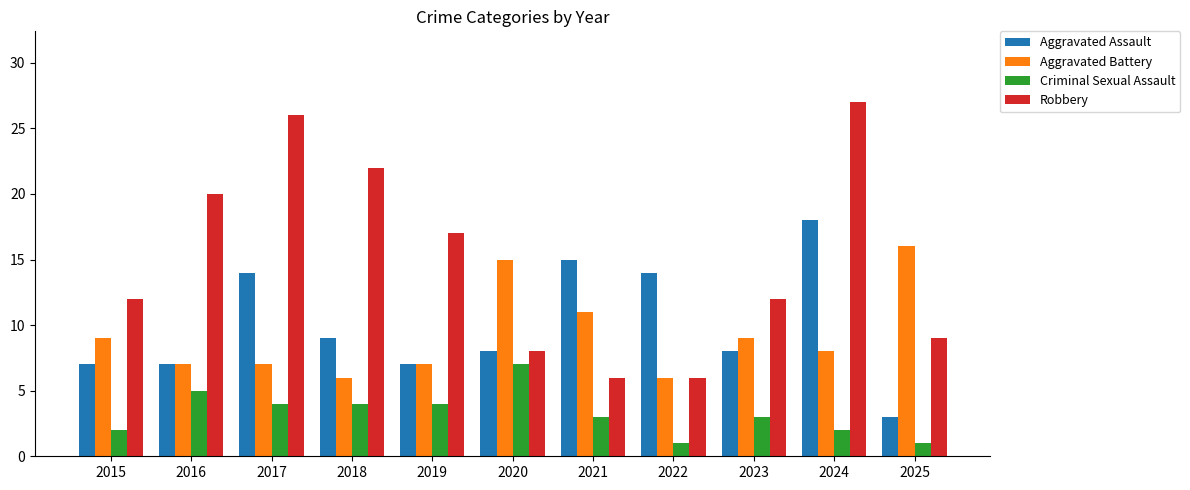

Count the Criminal Sexual Assault values in the range 2 to 4.

7